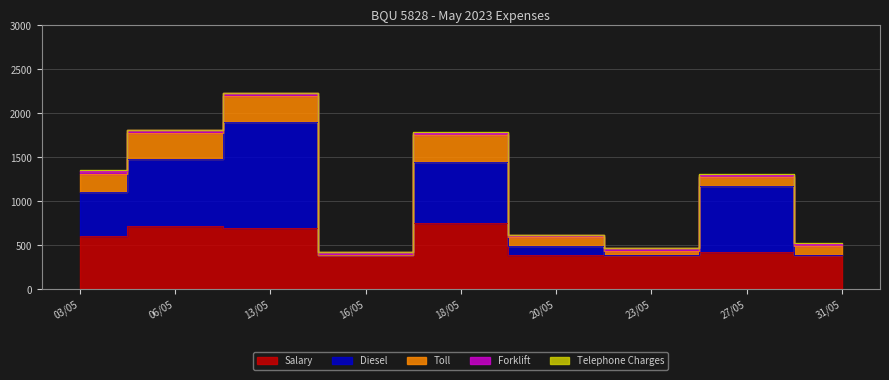

What is the value of the Telephone Charges point at the 7th from the left?

5